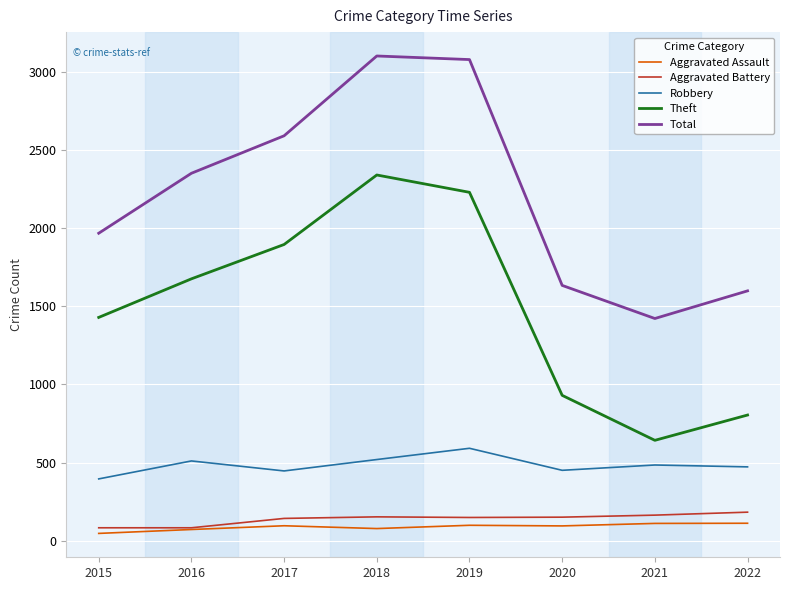

Which series changed the most between 2016 and 2022?

Theft